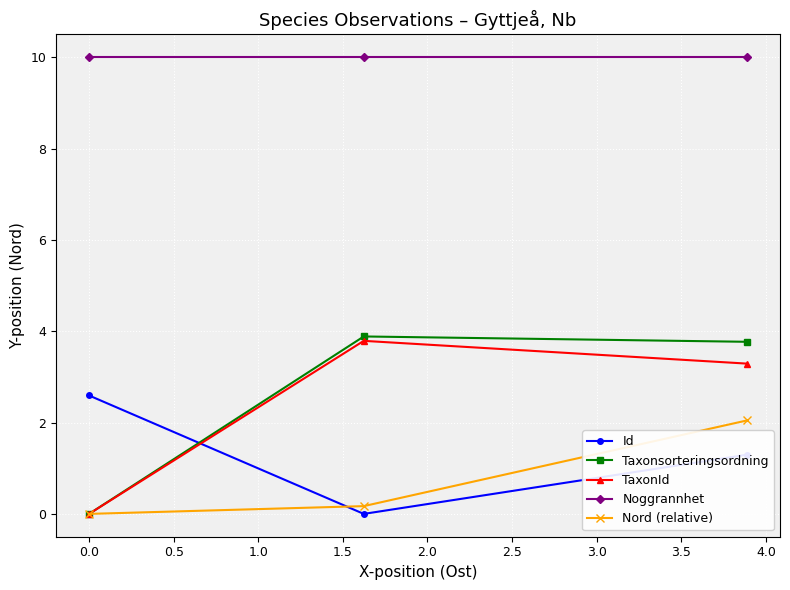

At how many categories does at least one series exceed 8?

3